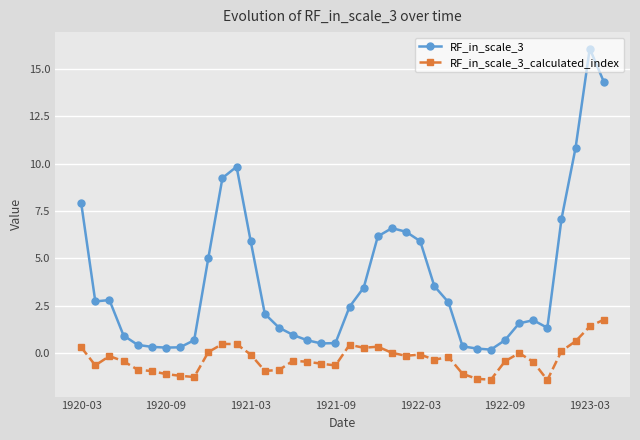

What is the value of the RF_in_scale_3_calculated_index point at the 38th from the left?

1.8